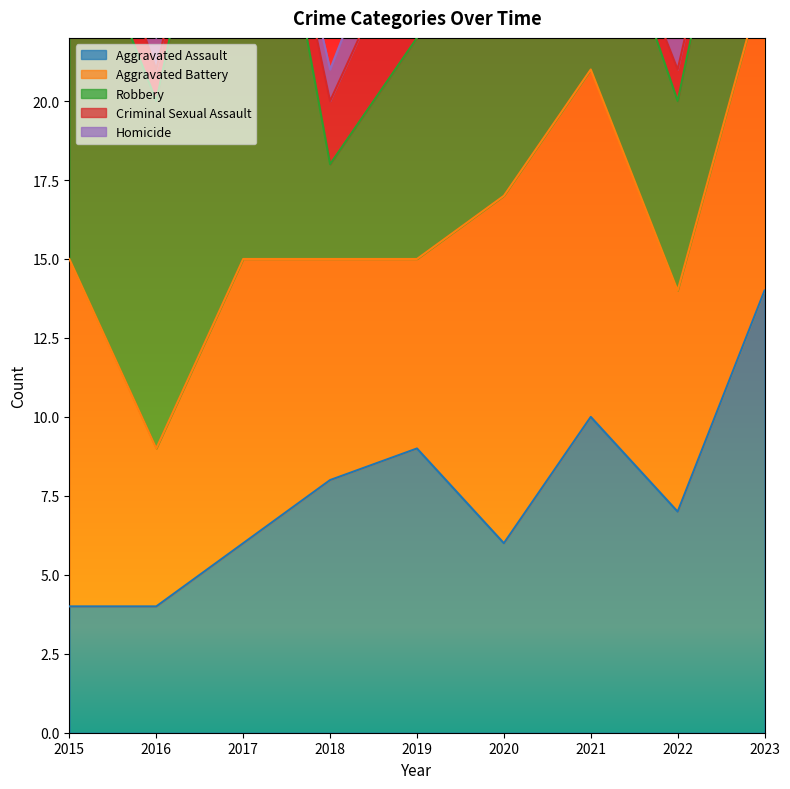

Rank the series at 2019 from highest to lowest value.

Aggravated Assault, Robbery, Aggravated Battery, Criminal Sexual Assault, Homicide